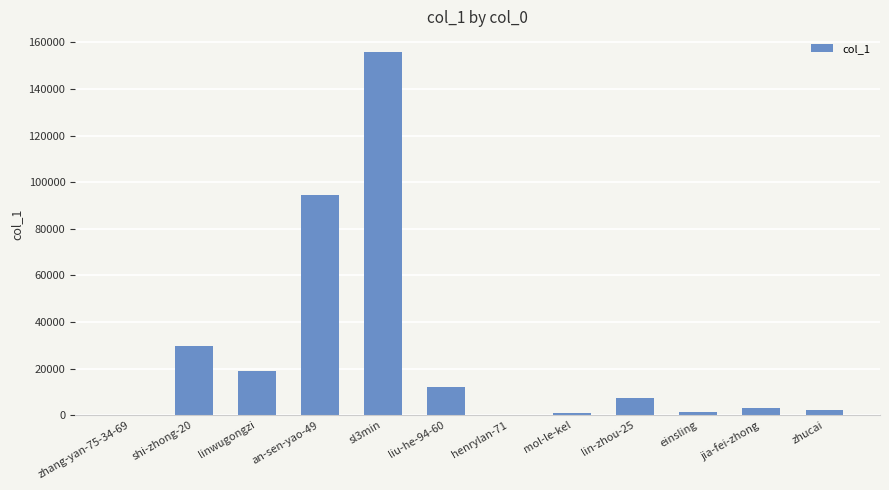

Between shi-zhong-20 and liu-he-94-60, which is larger?

shi-zhong-20